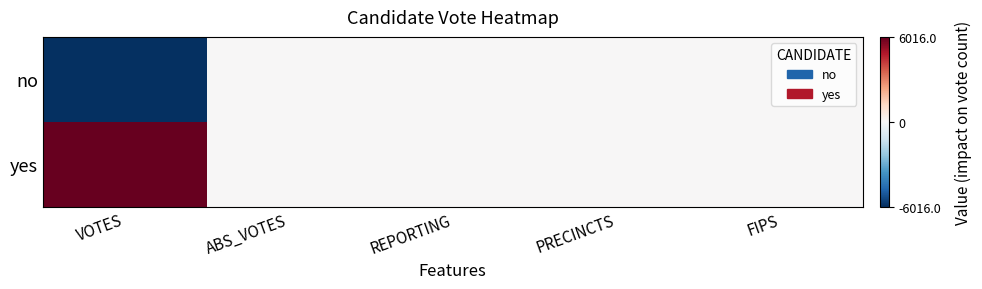

At which category is the sum across all series the highest?

VOTES